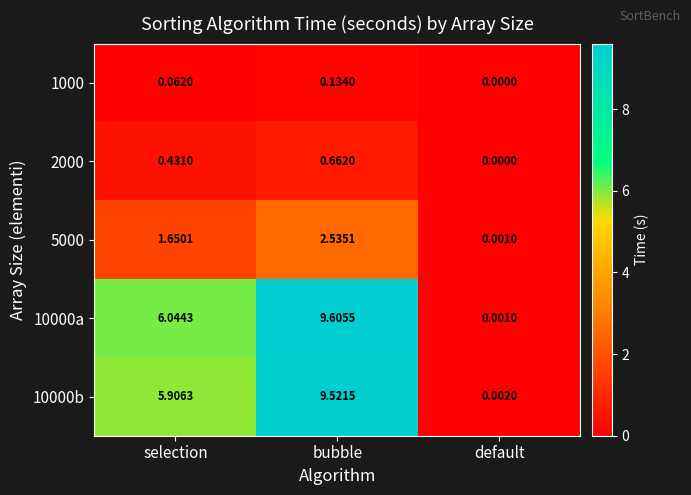

At selection, list the series in order from largest to smallest.

10000a, 10000b, 5000, 2000, 1000